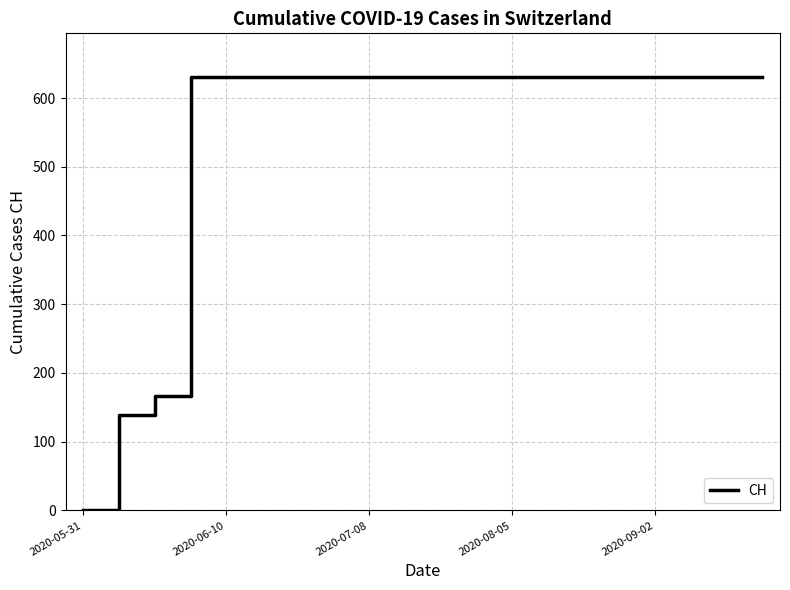

What is the greatest value displayed?

631